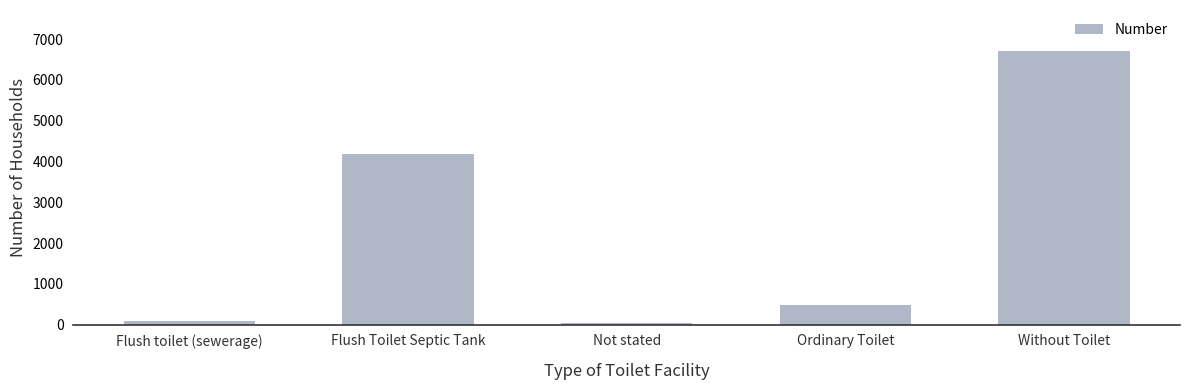

What is the difference between the values at Flush toilet (sewerage) and Flush Toilet Septic Tank?

4094